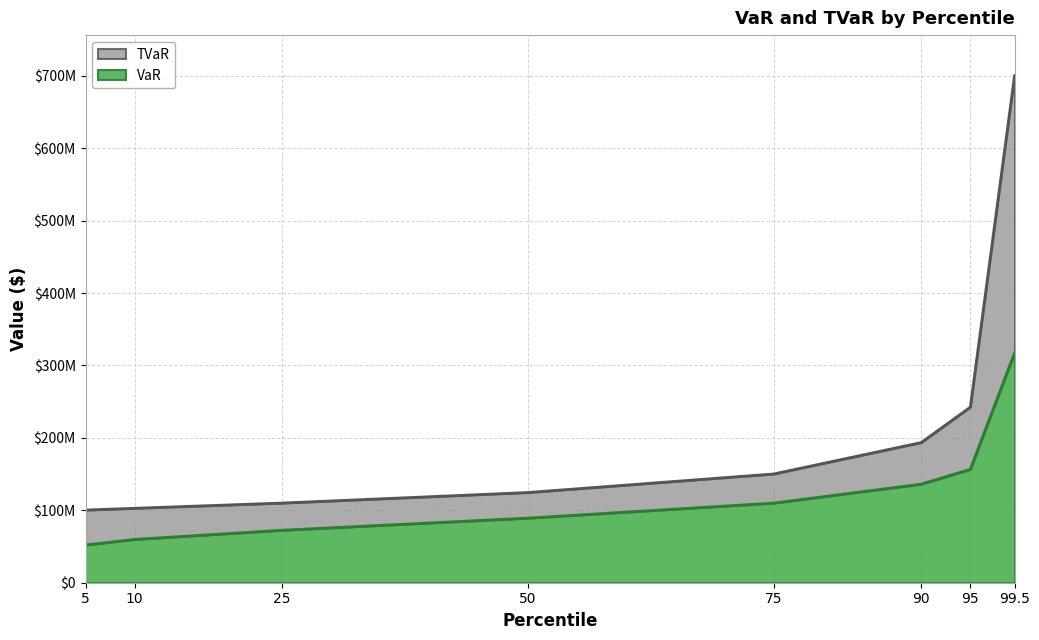

At which category does the chart reach its minimum across all series?

5